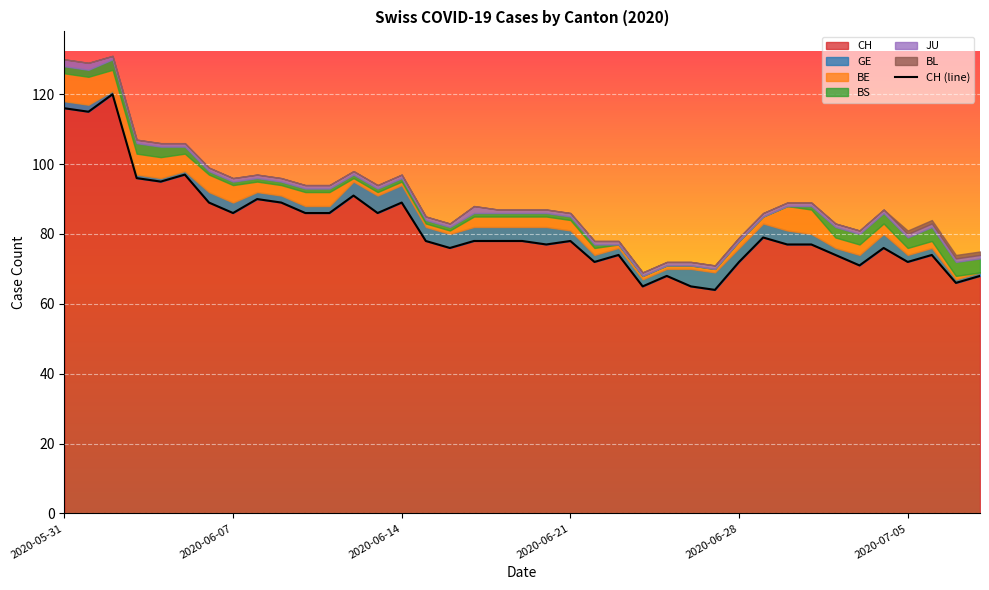

Reading left to right, list all the values displayed in this chart.

116	115	120	96	95	97	89	86	90	89	86	86	91	86	89	78	76	78	78	78	77	78	72	74	65	68	65	64	72	79	77	77	74	71	76	72	74	66	68